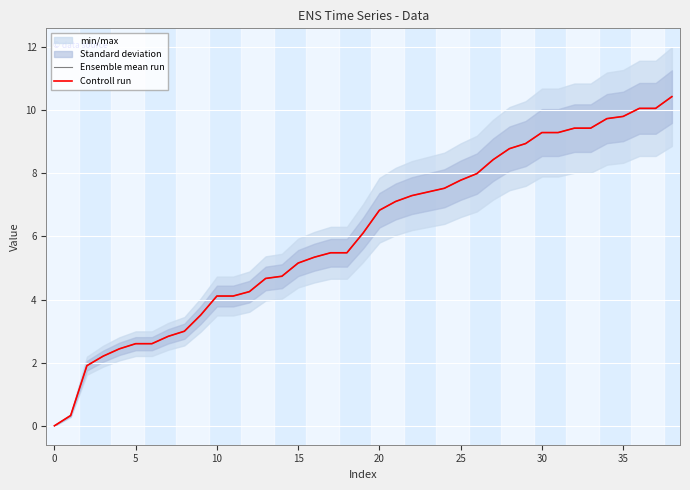

Where does the Ensemble mean run series first go above 6?

19